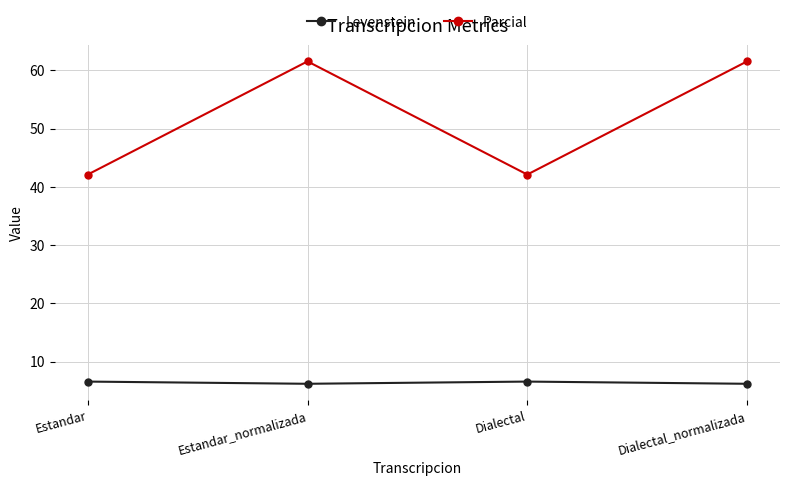

How many Levenstein values are between 6 and 7?

4